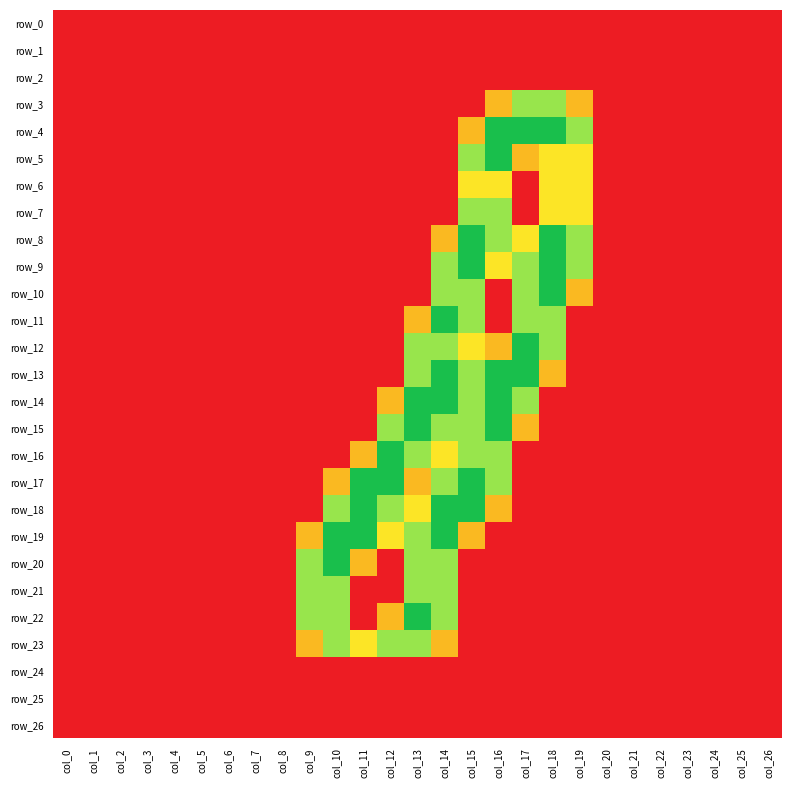

At which category is the sum across all series the highest?

col_14